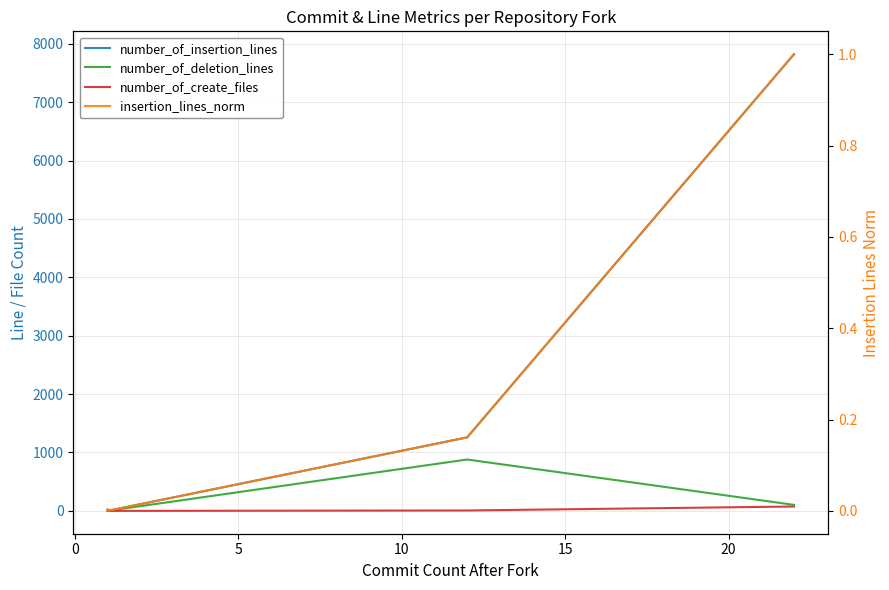

How many interior local valleys does the number_of_create_files series have?

1